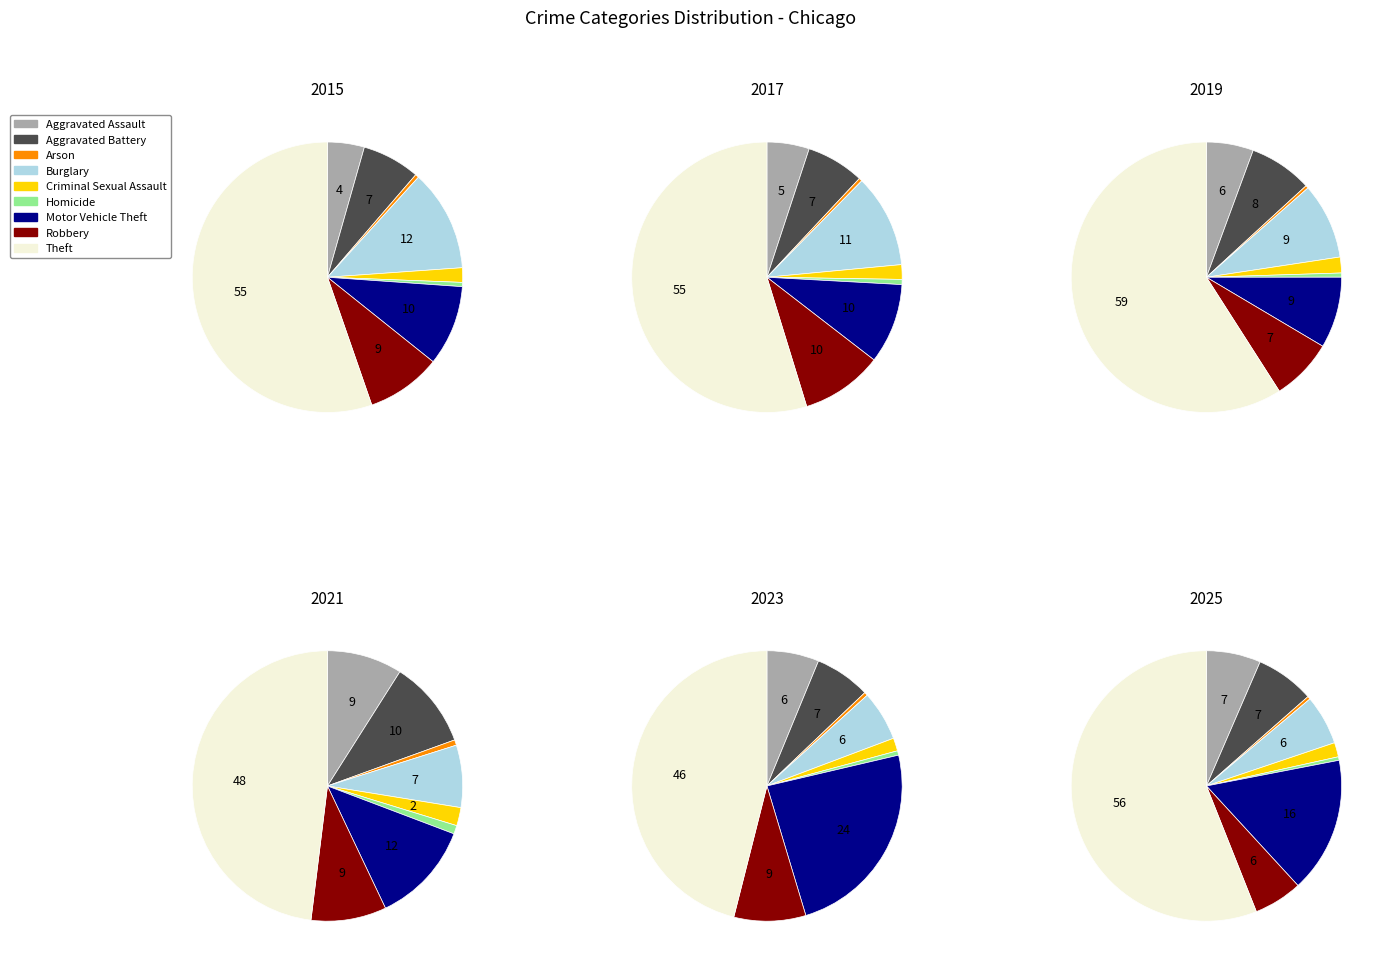

How many slices are in this pie chart?

9